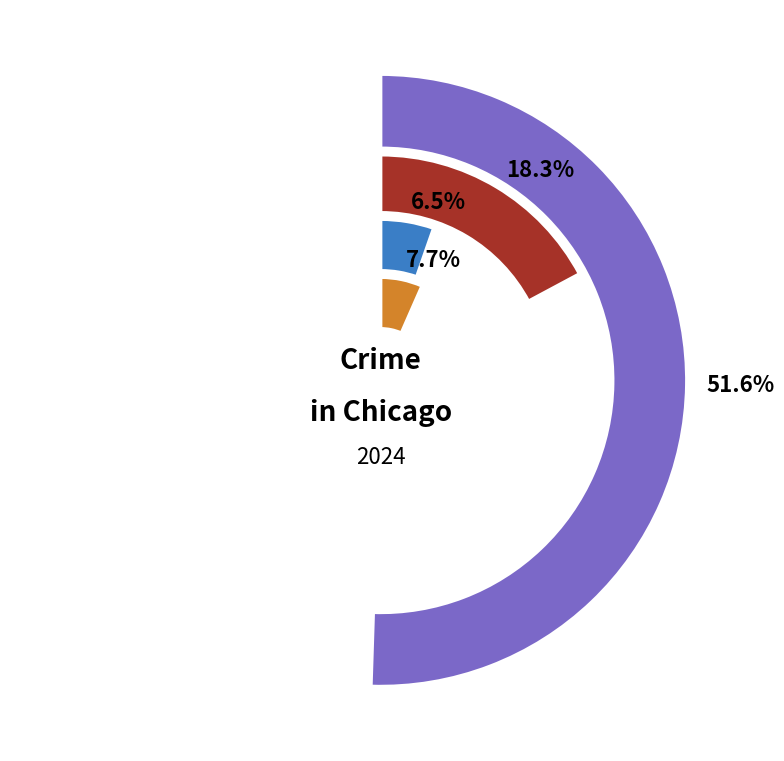

What percentage do Homicide and Aggravated Assault together represent?

16.9%